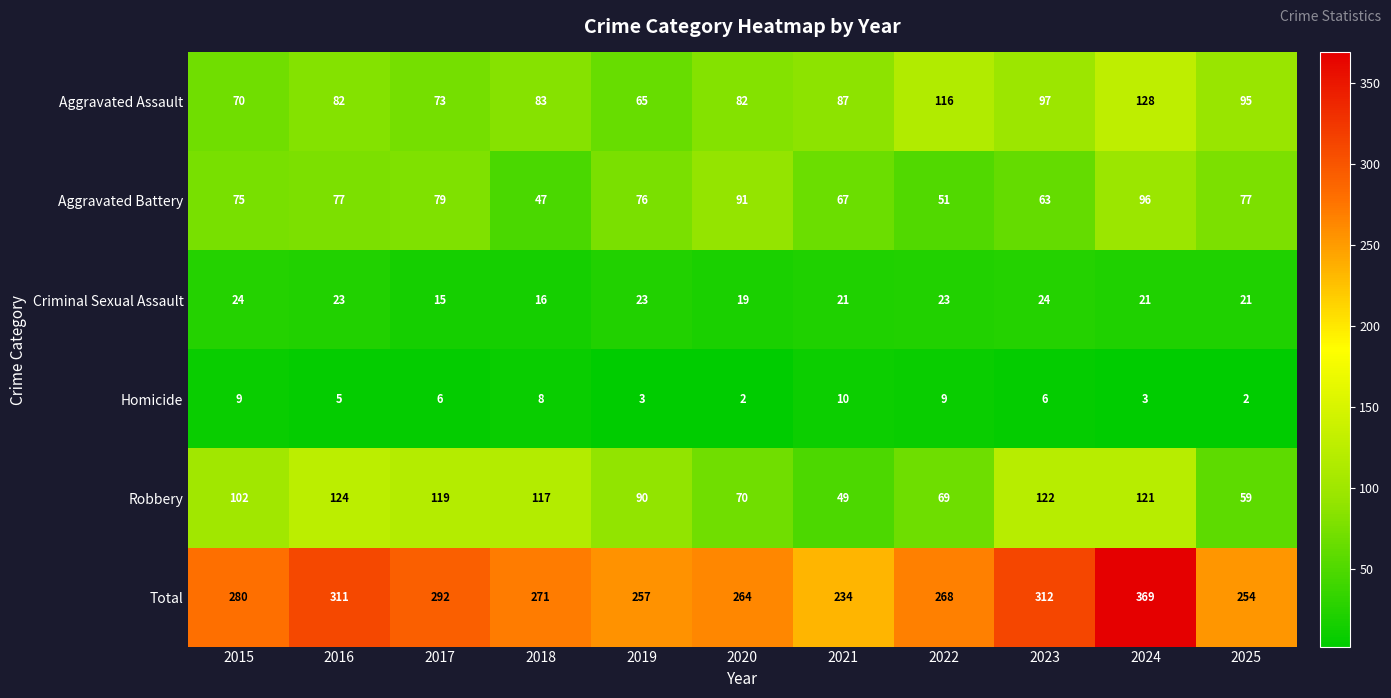

Is it true that Criminal Sexual Assault equals 24 at 2023?

True